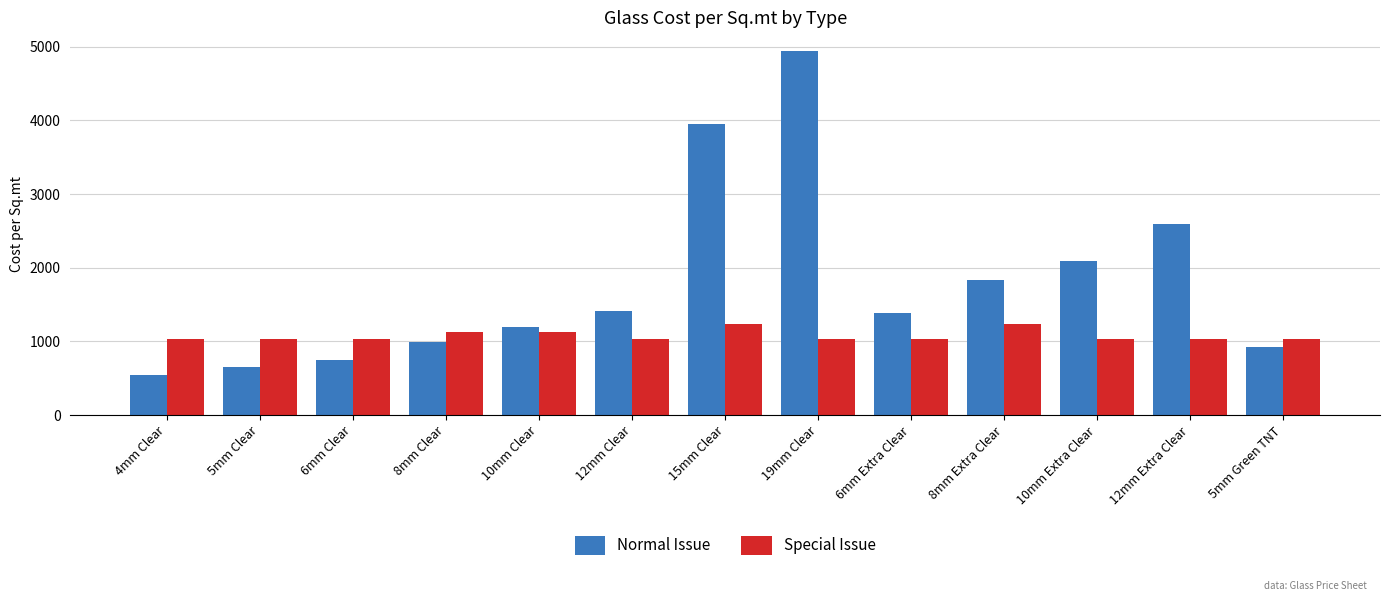

What is the spread (max minus min) of values at 10mm Clear?

60